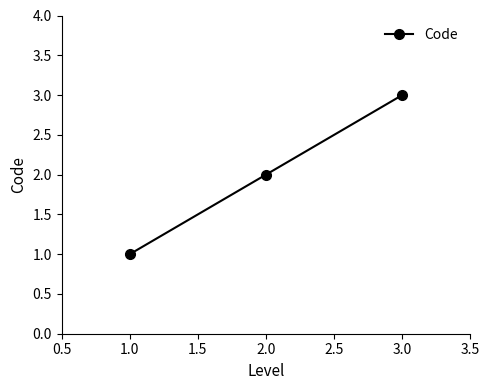

What is the change in value from 2.0 to 3.0?

+1